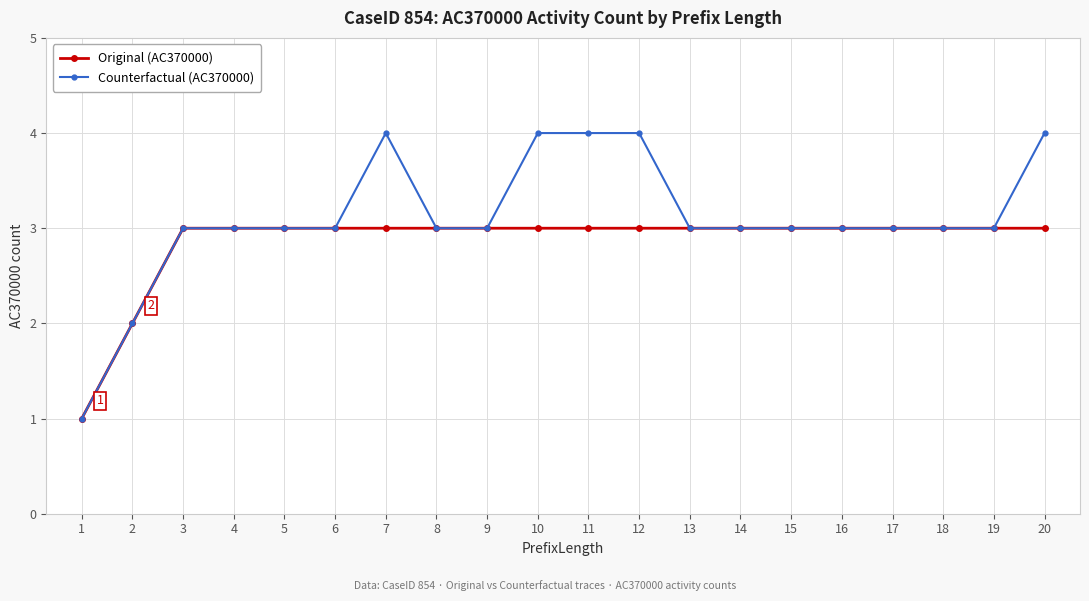

What is the maximum value for Counterfactual (AC370000)?

4